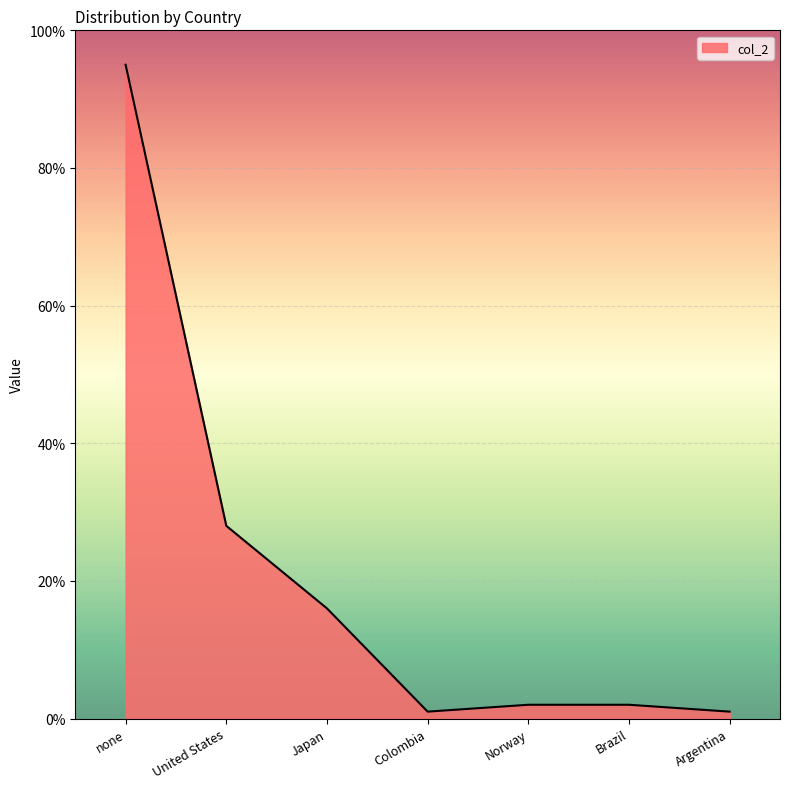

How many series are shown in this chart?

1